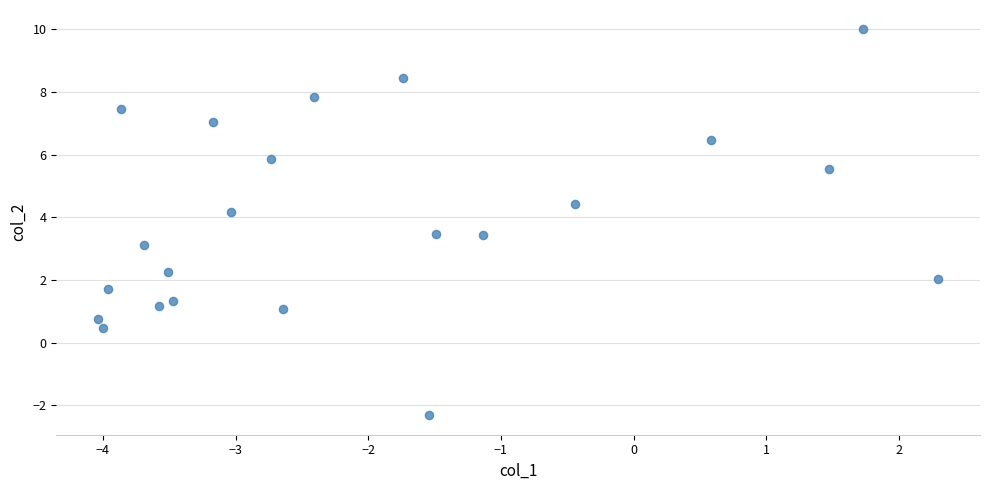

What is the range of Y values (max minus min)?

12.3